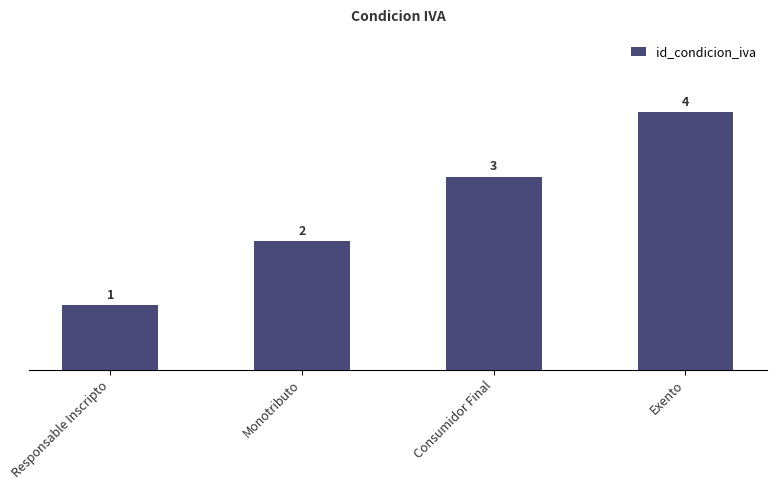

Between Exento and Responsable Inscripto, which is larger?

Exento